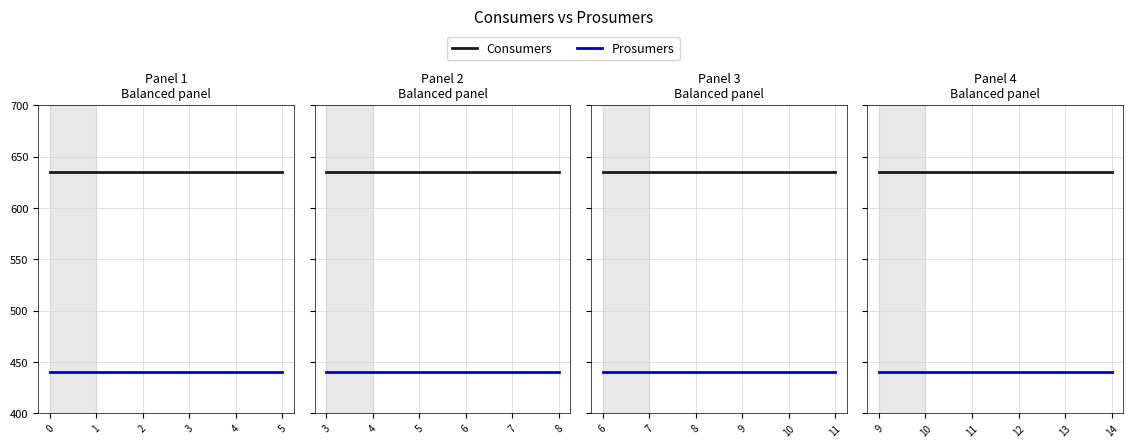

Is this an area chart (filled region under the line)?

No